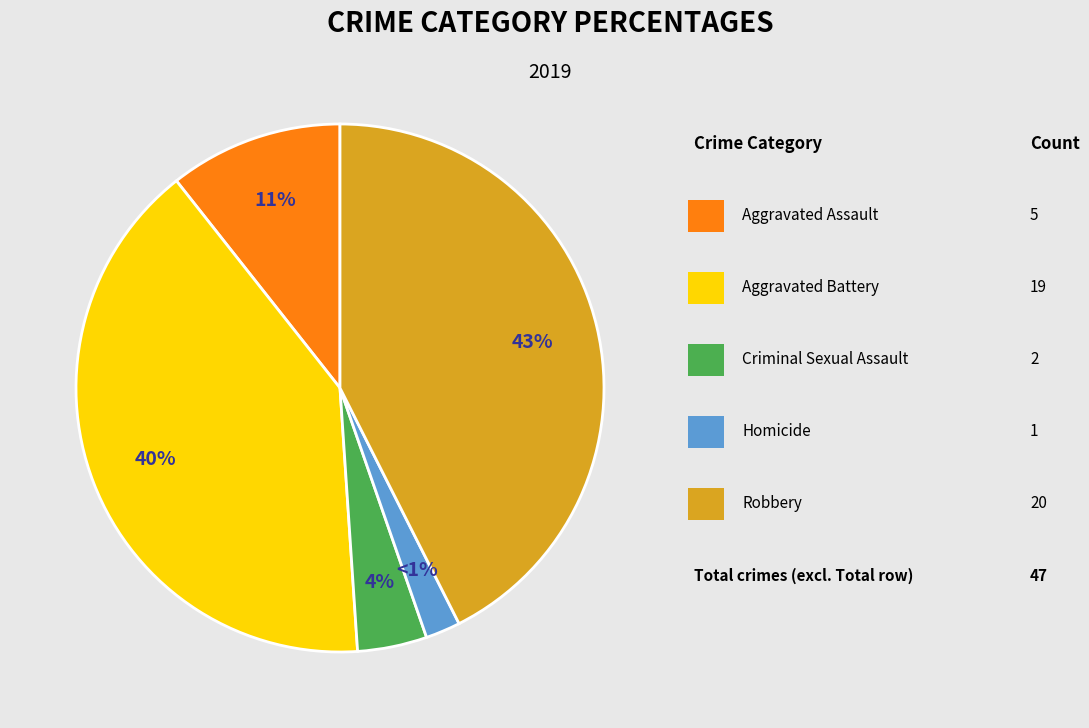

To the nearest percent, what is the difference between the Aggravated Battery and Robbery slice percentages?

2%